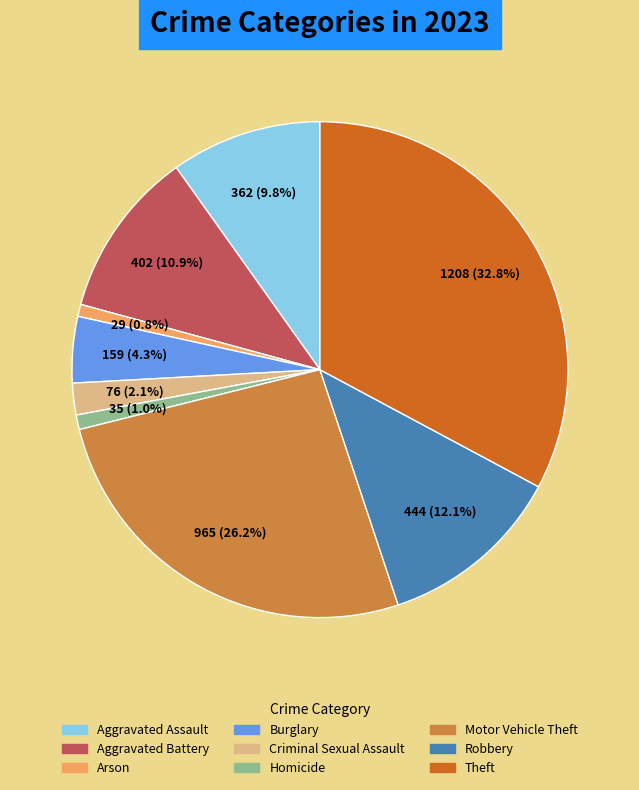

Approximately how many times larger is the value at Criminal Sexual Assault compared to Aggravated Assault?

0.2